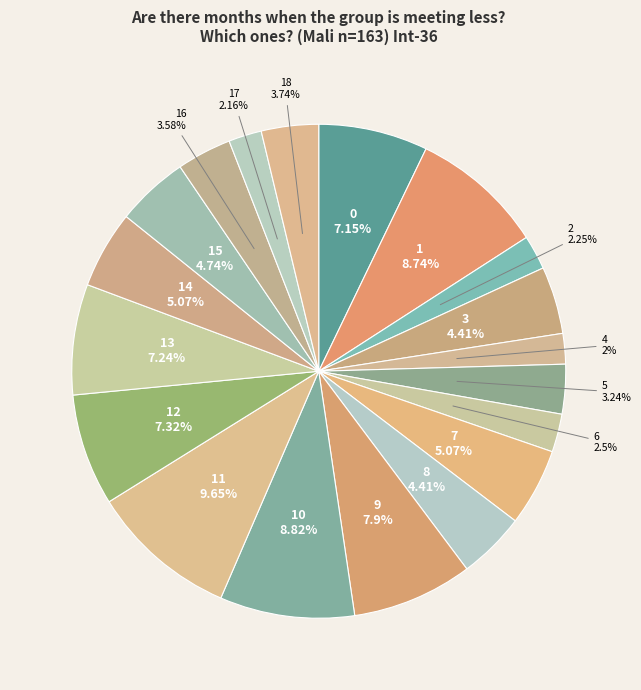

Between 13 and 6, which is larger?

13